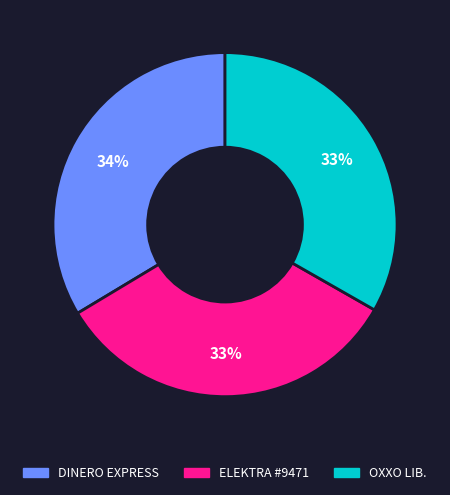

Is the sum of OXXO LIB. and DINERO EXPRESS greater than half?

Yes